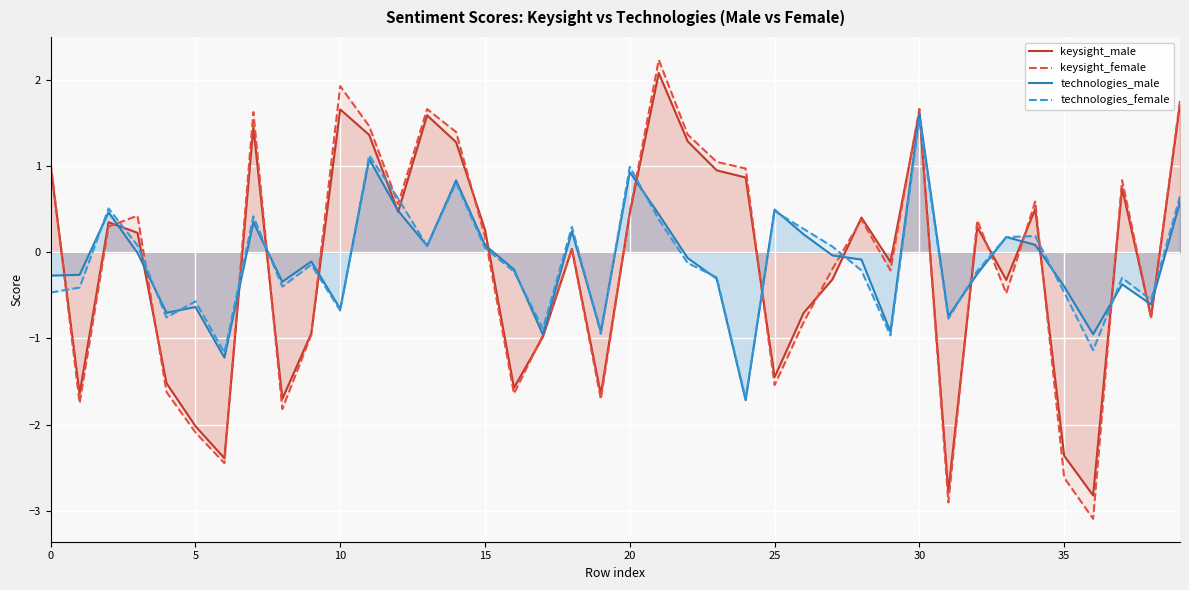

How many positive values does the technologies_female series have?

18